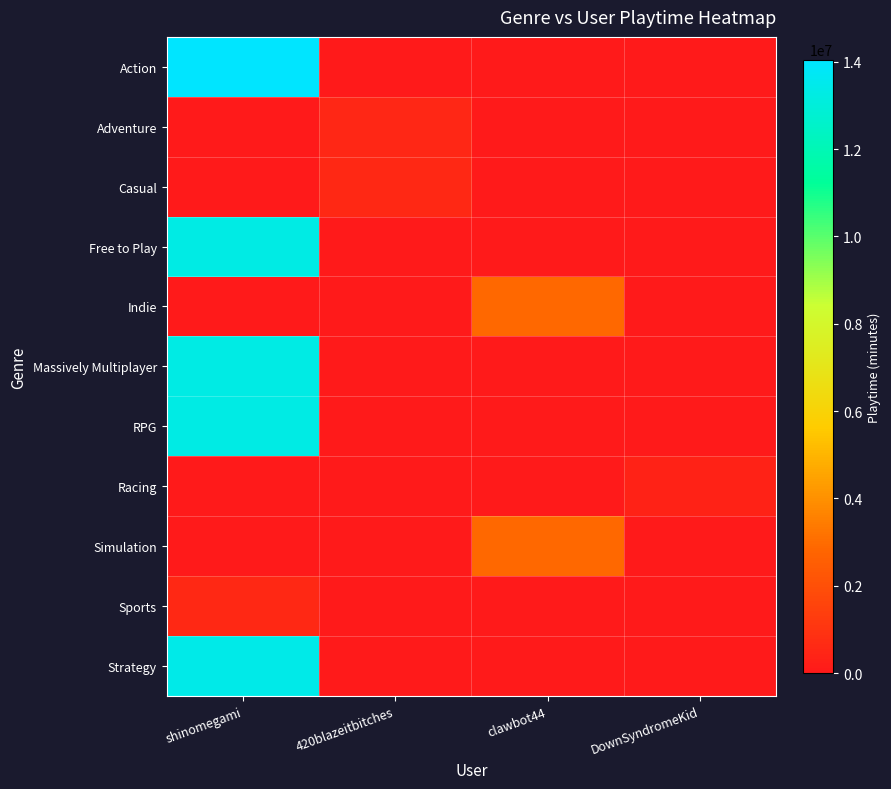

List the series in order of their peak value, highest first.

Action, Strategy, RPG, Free to Play, Massively Multiplayer, Indie, Simulation, Casual, Sports, Adventure, Racing